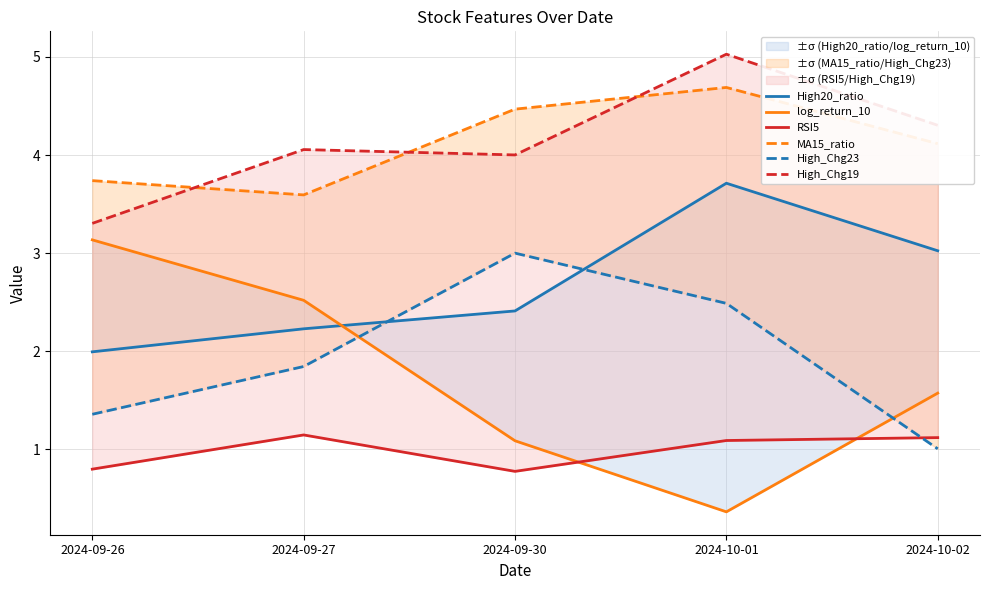

True or false: High_Chg23 and MA15_ratio cross at least once.

False